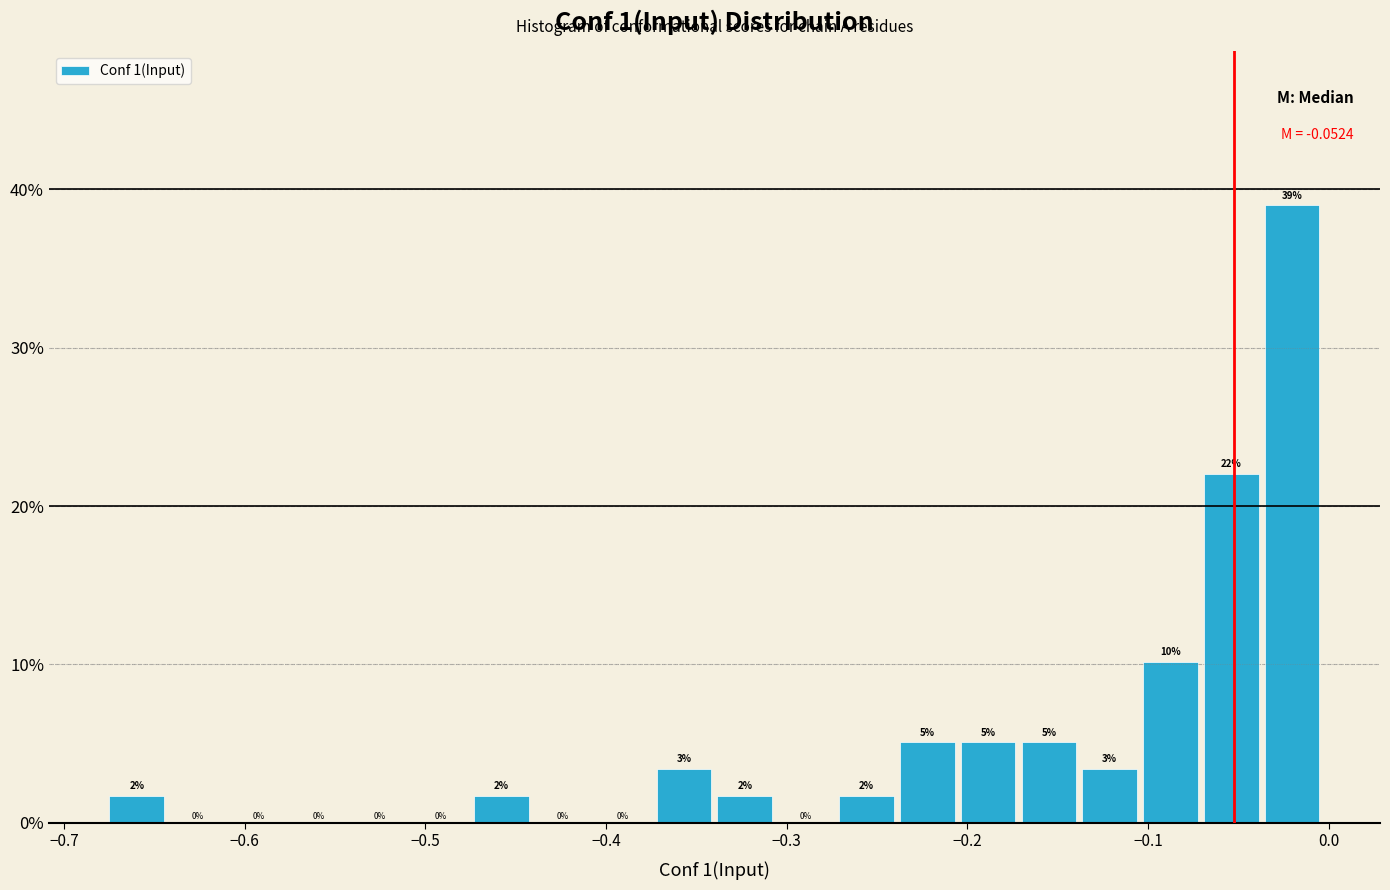

Read against the x-axis, roughly where is the centre of the tallest bar?

-0.02